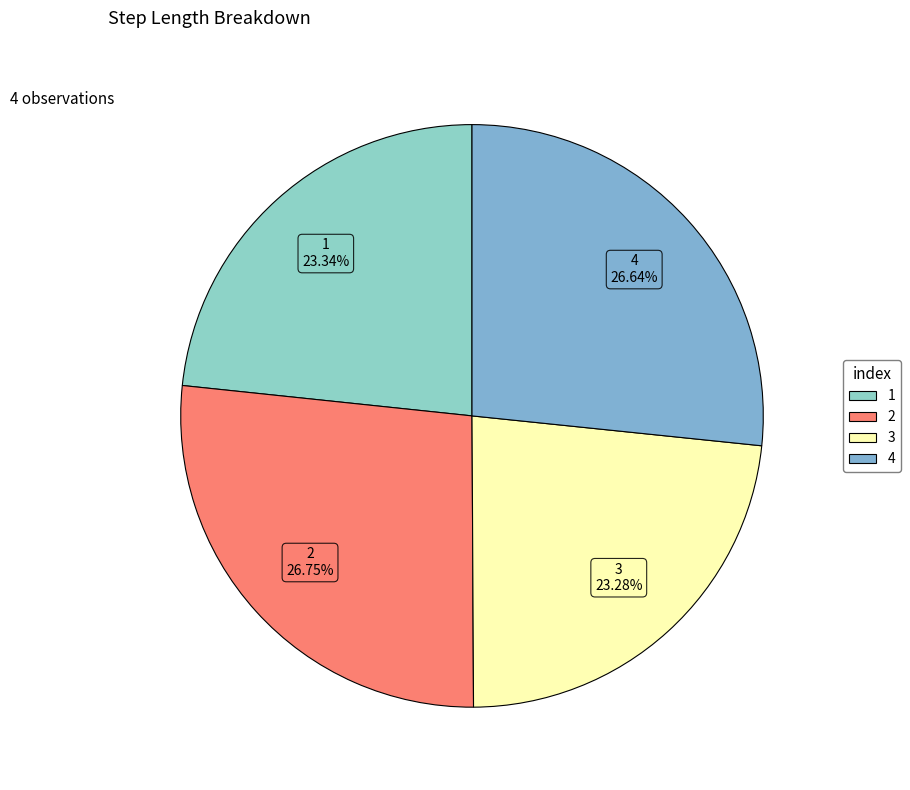

Between 3 and 4, which is larger?

4